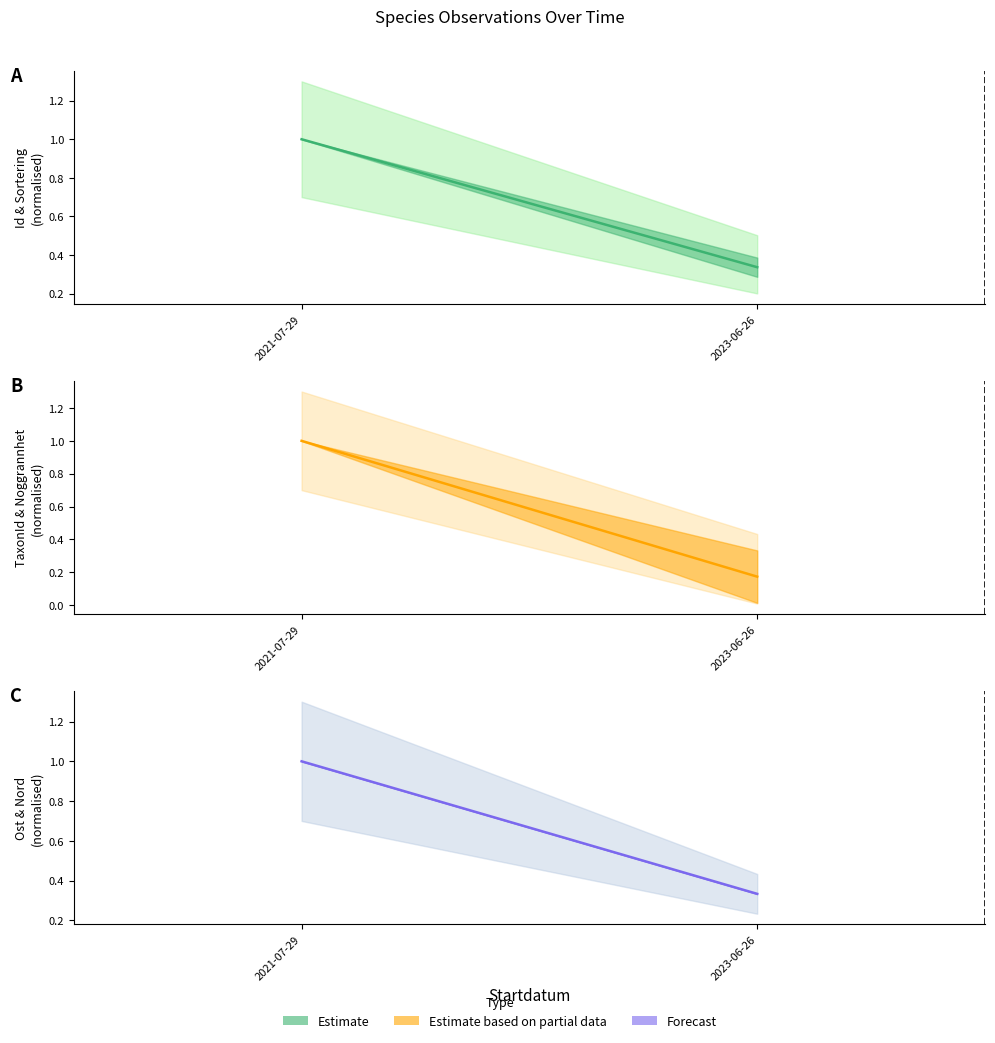

List the labels in order of Estimate value, smallest first.

2023-06-26, 2021-07-29